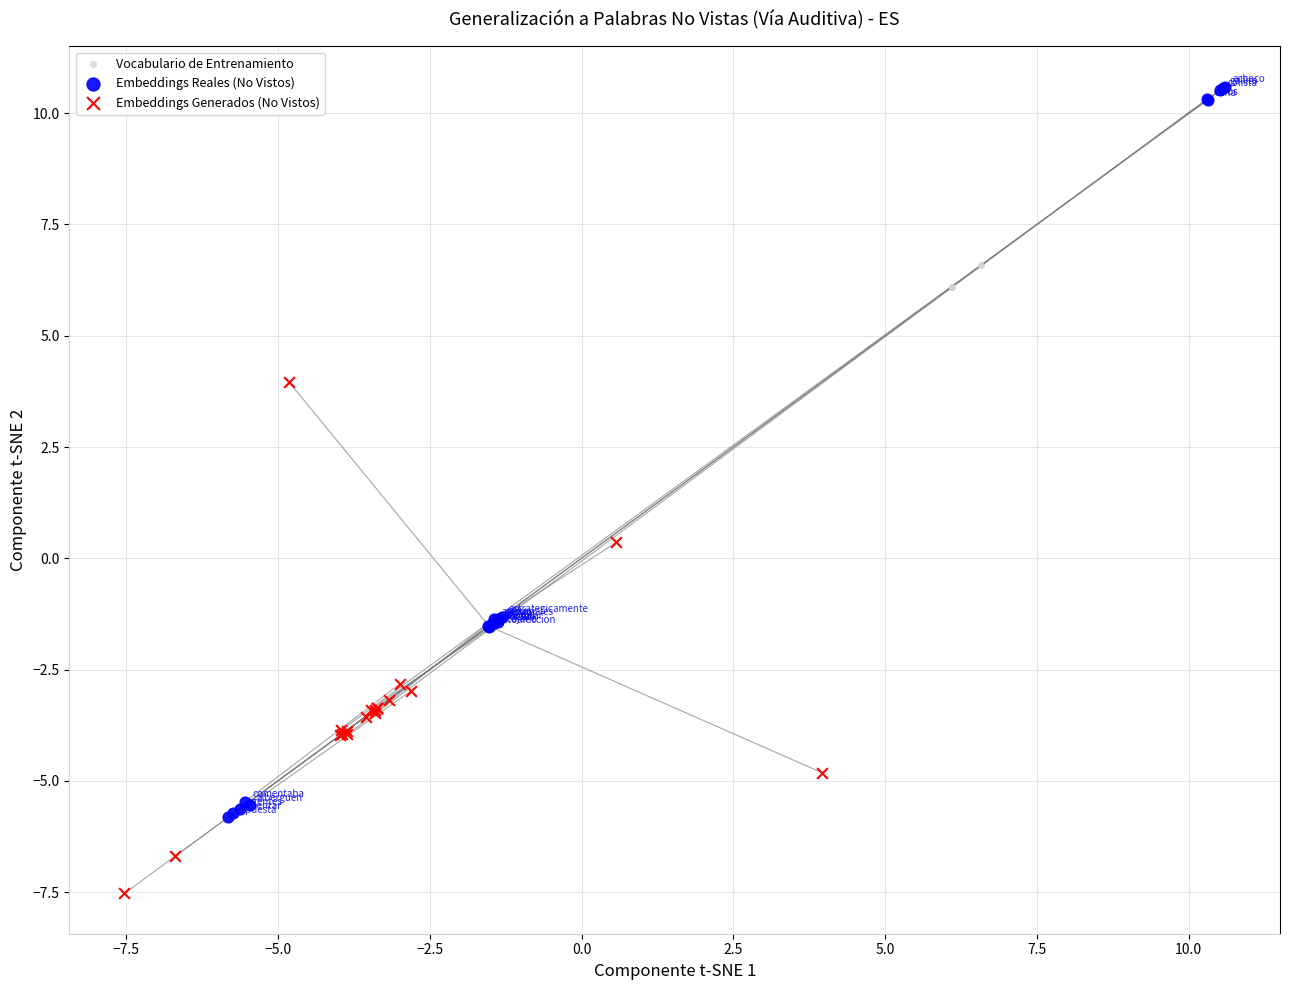

Which series contains the lowest Y value?

Embeddings Generados (No Vistos)